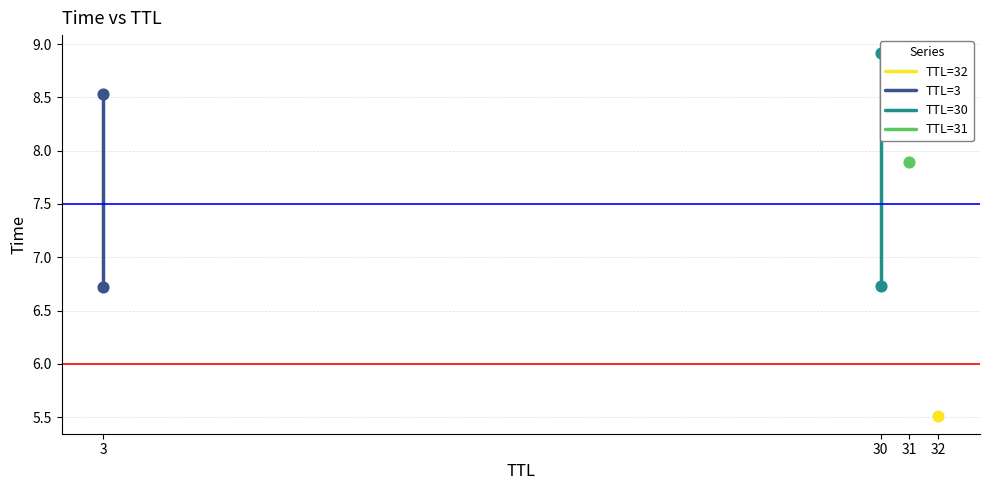

Is the value of TTL=30 at 3 greater than the value of TTL=3 at 30?

No